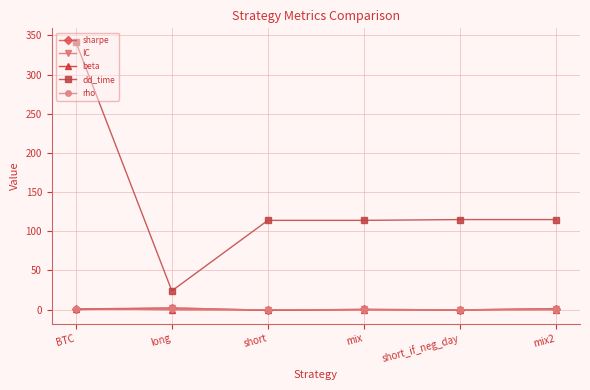

How many categories are shown in the chart?

6